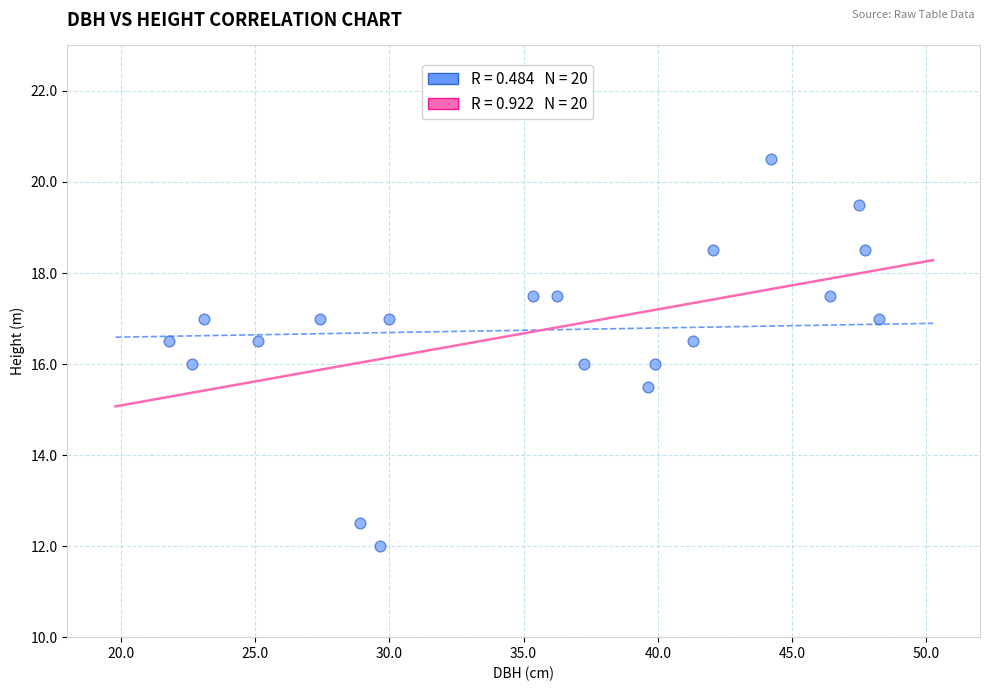

What is the range of X values (max minus min)?

26.4